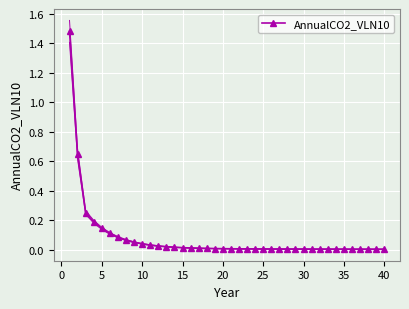

Reading left to right, extract all data points from this chart.

1.5	0.6	0.3	0.2	0.1	0.1	0.1	0.1	0.1	0.0	0.0	0.0	0.0	0.0	0.0	0.0	0.0	0.0	0.0	0.0	0.0	0.0	0.0	0.0	0.0	0.0	0.0	0.0	0.0	0.0	0.0	0.0	0.0	0.0	0.0	0.0	0.0	0.0	0.0	0.0